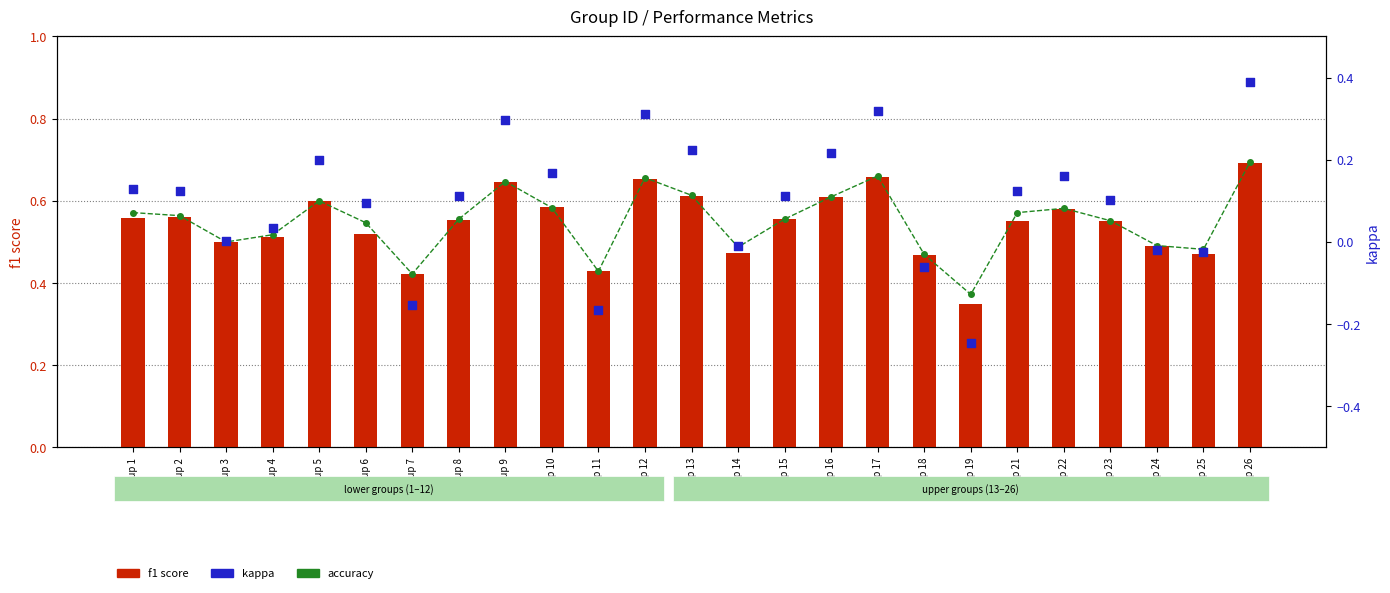

What is the total value across all series at Group 23?

1.2